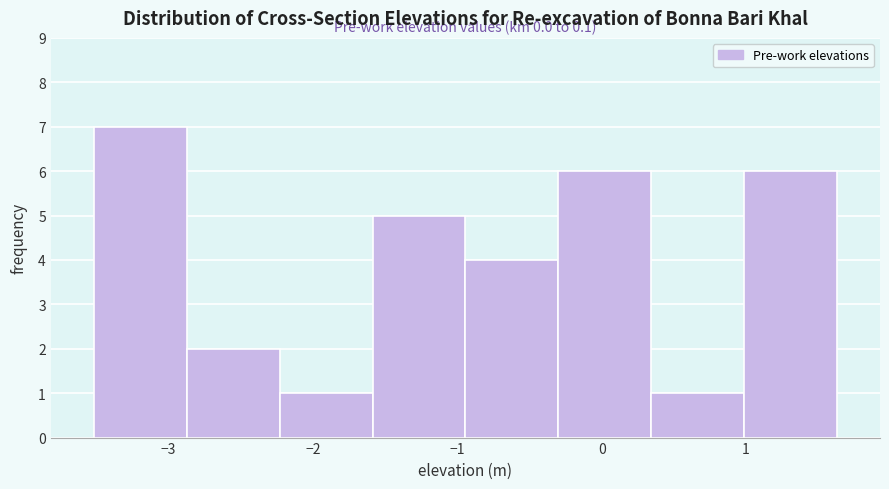

Over which range of the x-axis is the bar tallest?

-3.5 to -2.9